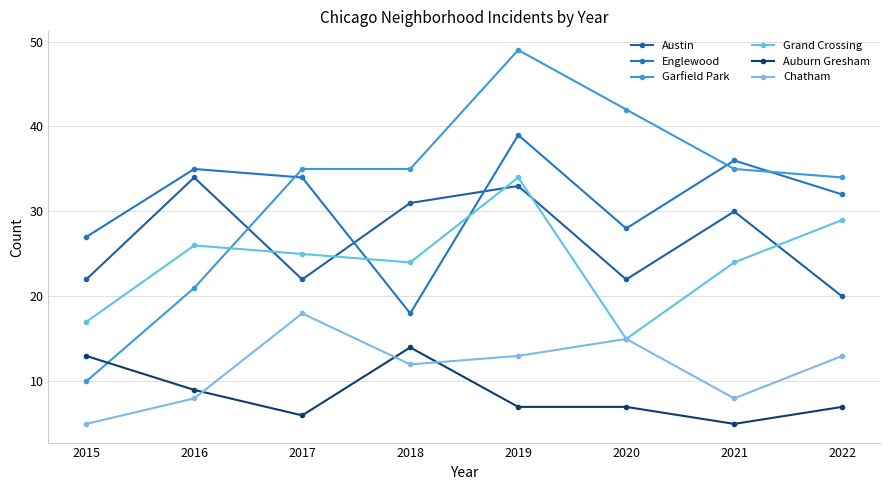

Rank the categories by Englewood value from highest to lowest.

2019, 2021, 2016, 2017, 2022, 2020, 2015, 2018